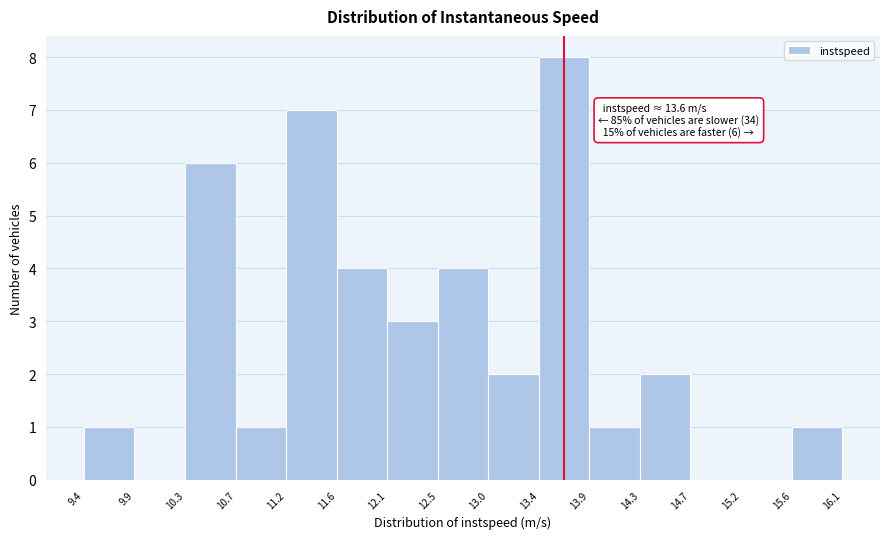

Over which range of the x-axis is the bar tallest?

13.4 to 13.9